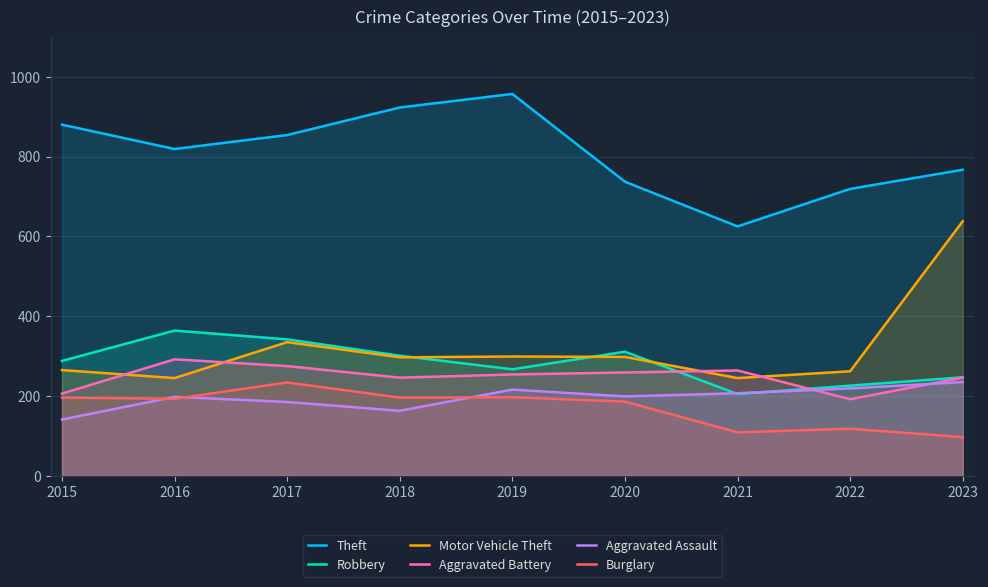

What is the maximum value shown in the chart?

957